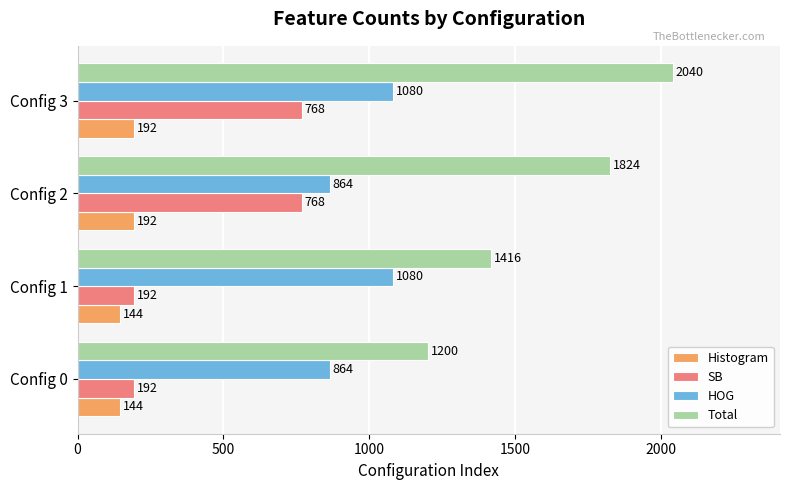

The value of Total at Config 2 is 1824. True or false?

True